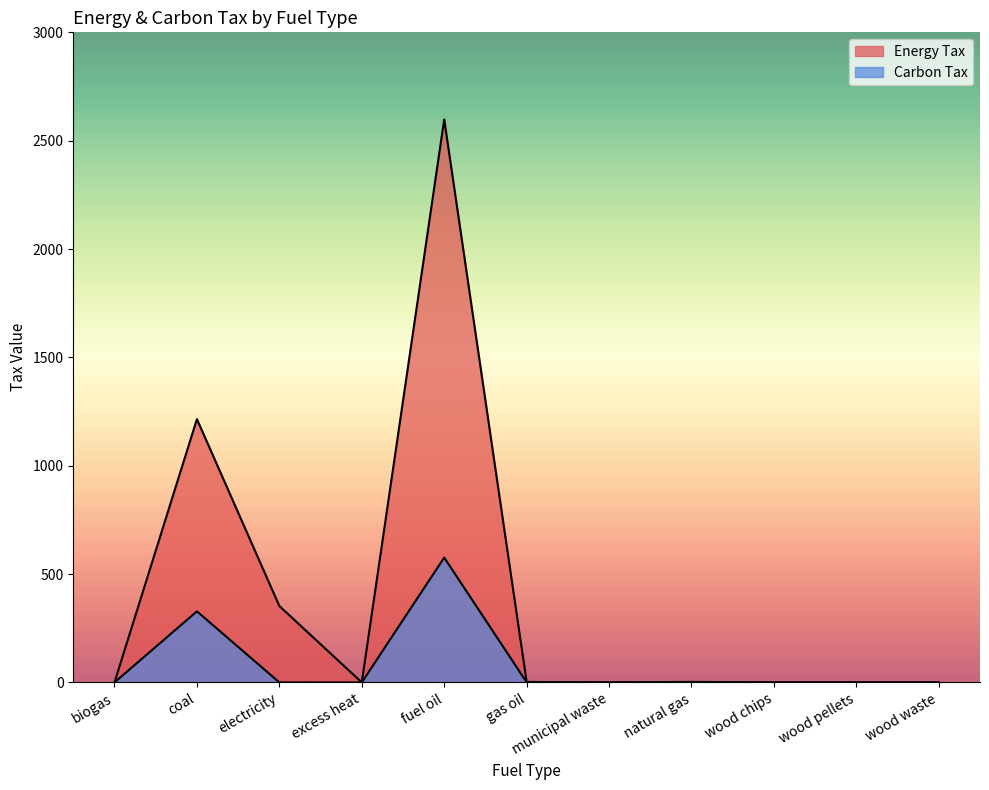

At which category is the sum across all series the highest?

fuel oil